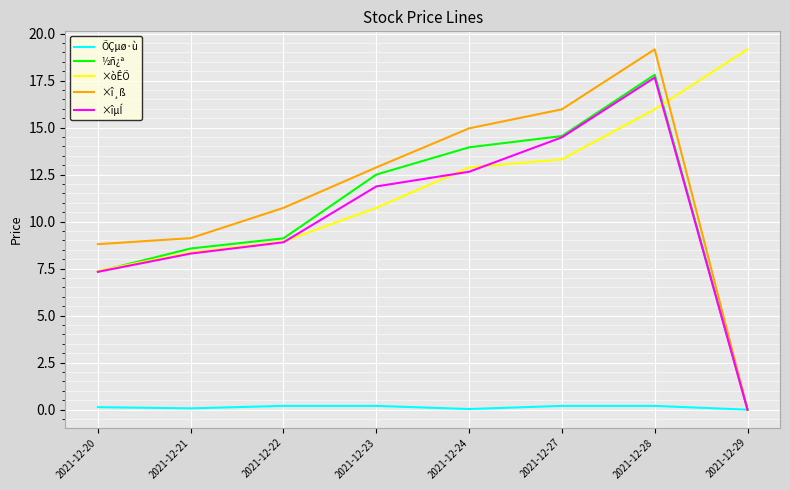

Is this an area chart (filled region under the line)?

No